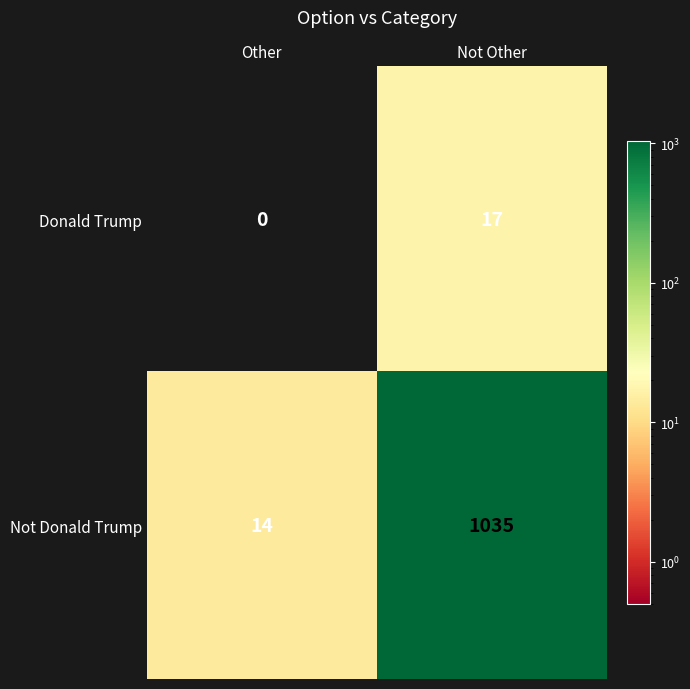

Count the number of categories in the chart.

2